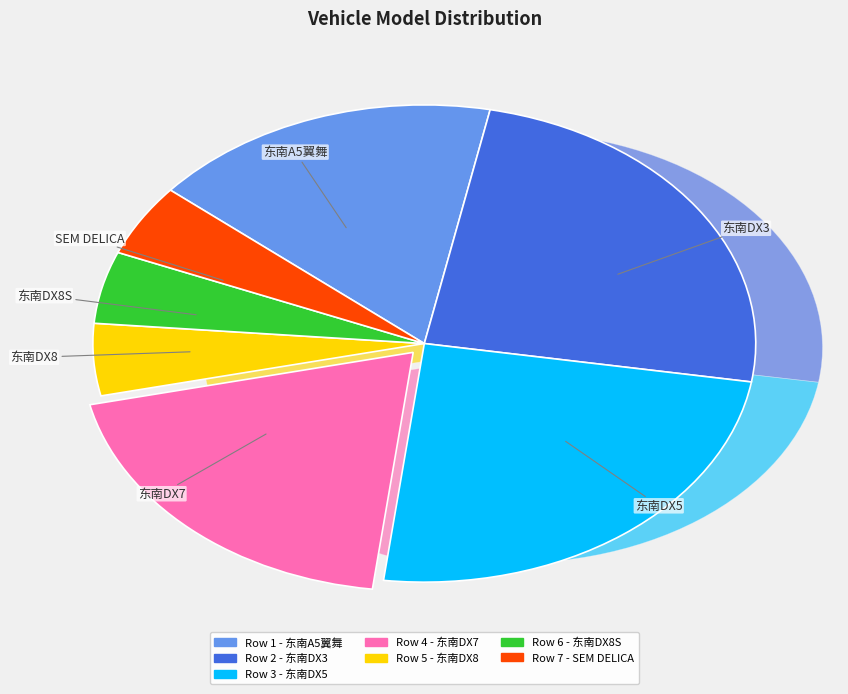

Count the number of slices in the pie.

7